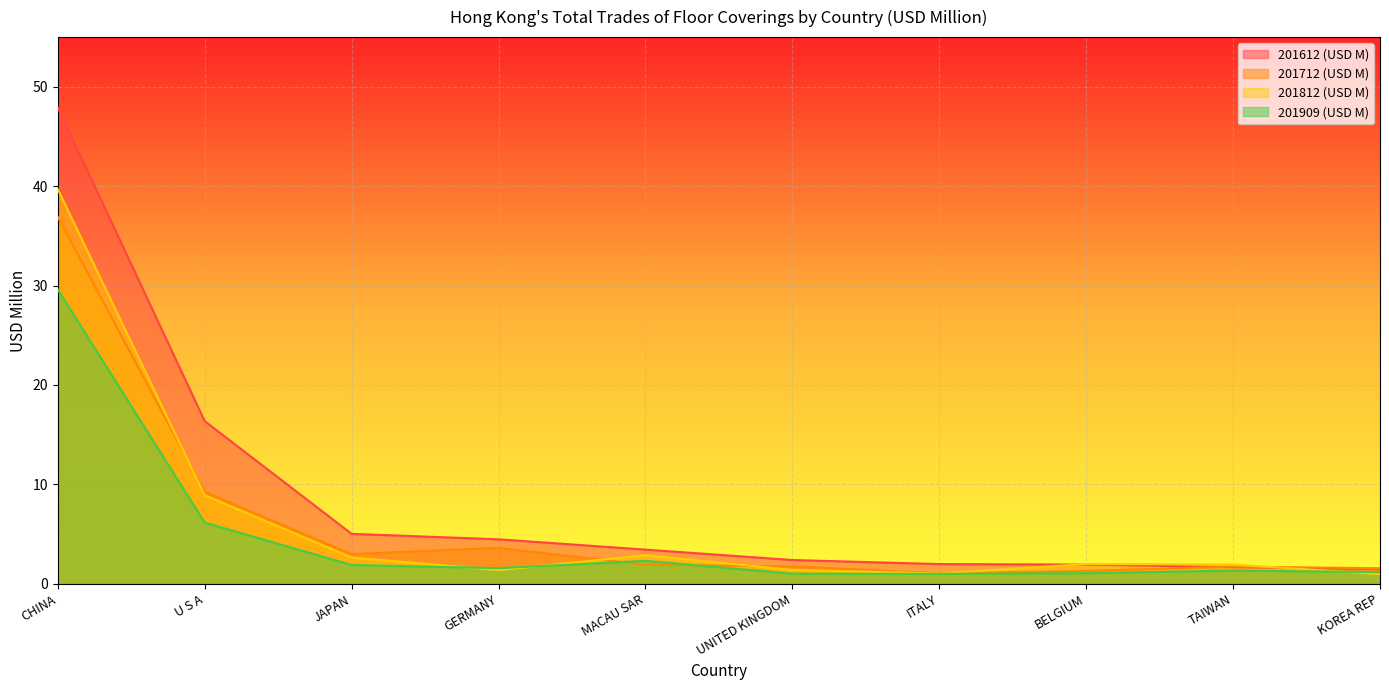

What is the total value across all series at MACAU SAR?

10.5